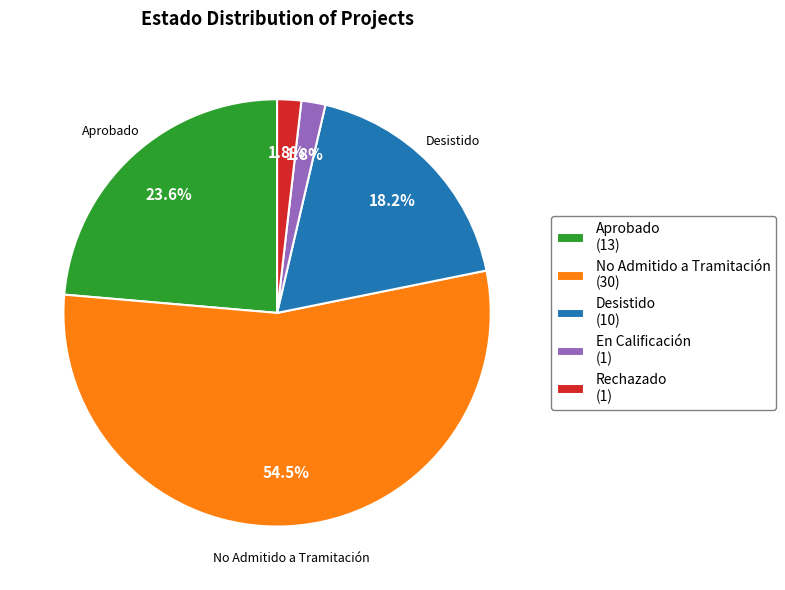

What is the largest slice in the pie chart?

No Admitido a Tramitación